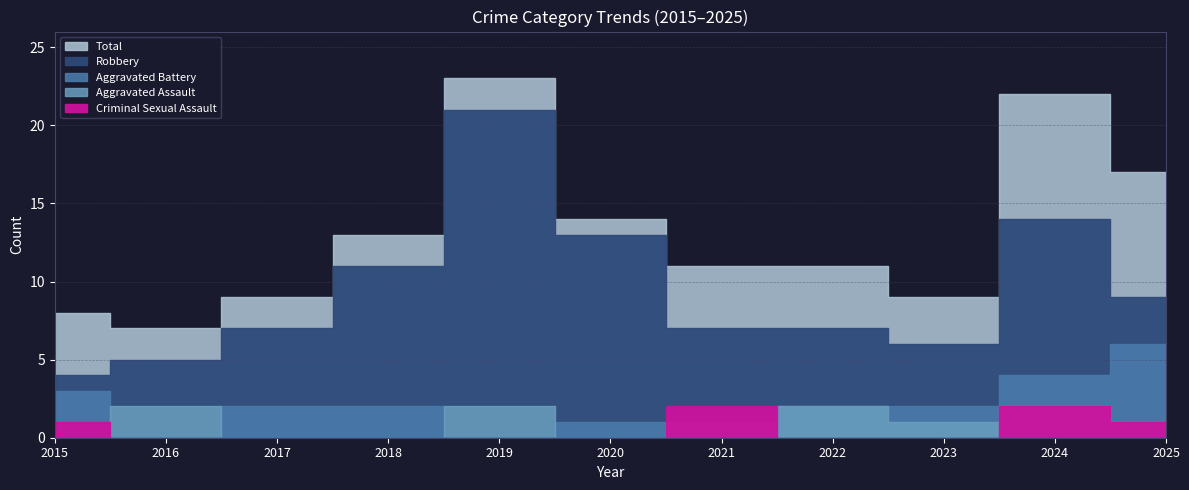

How many series are shown in this chart?

5